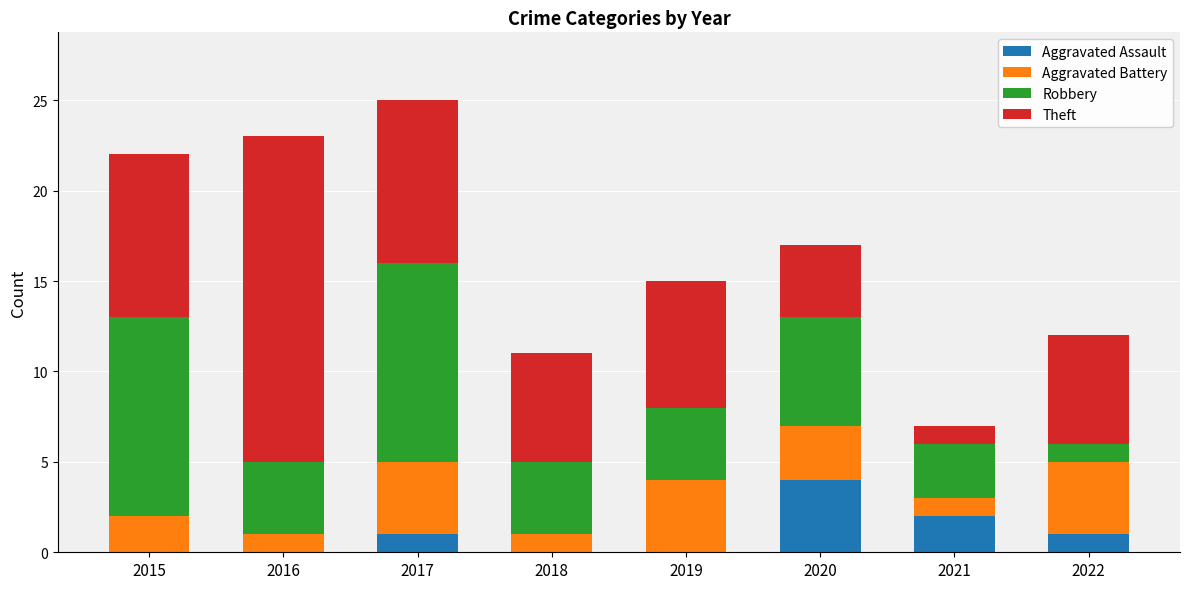

The value of Aggravated Assault at 2016 is 0. True or false?

True